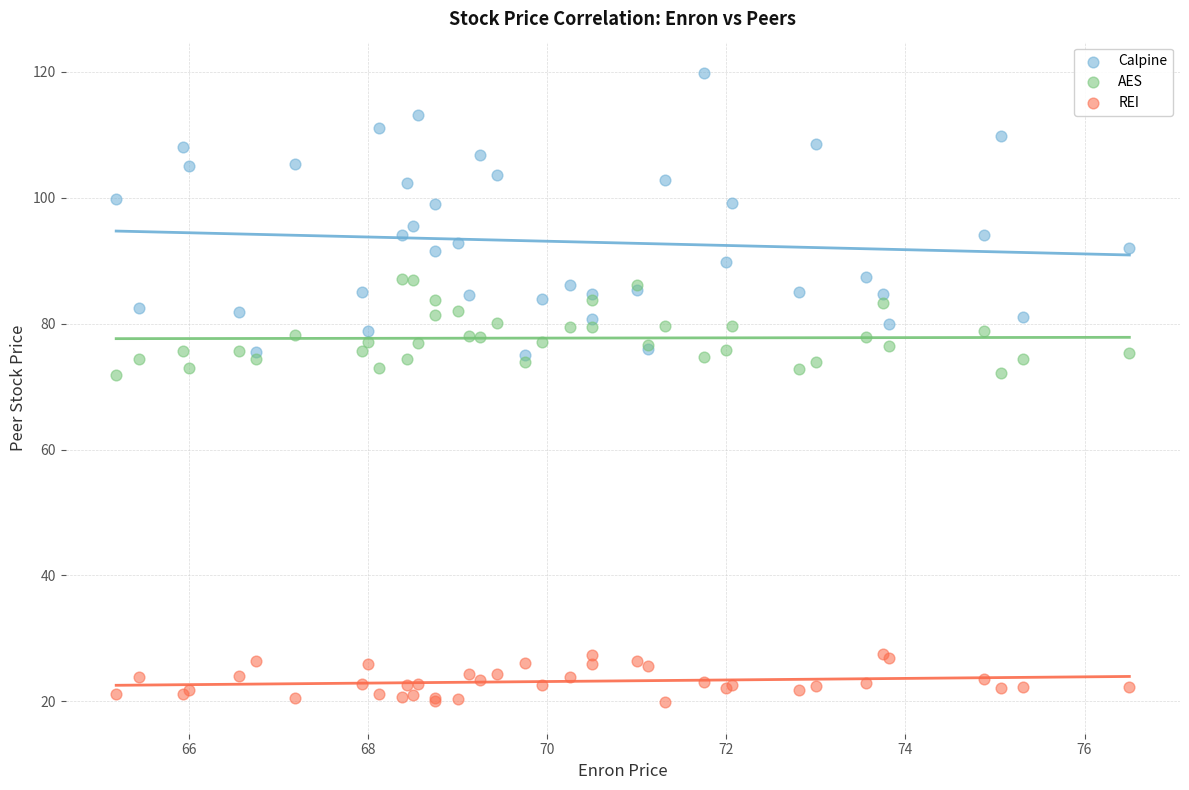

Which series has the widest spread of Y values?

Calpine